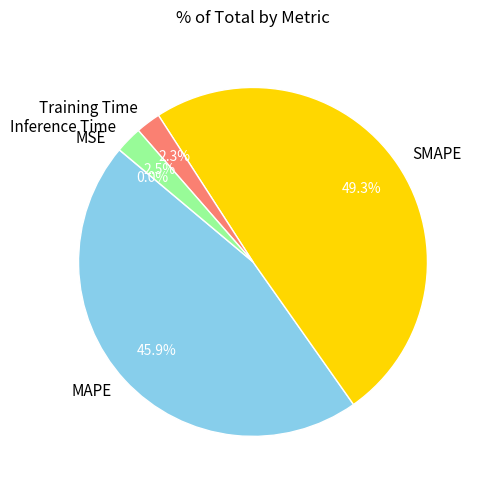

To the nearest percent, what portion does MAPE represent?

46%